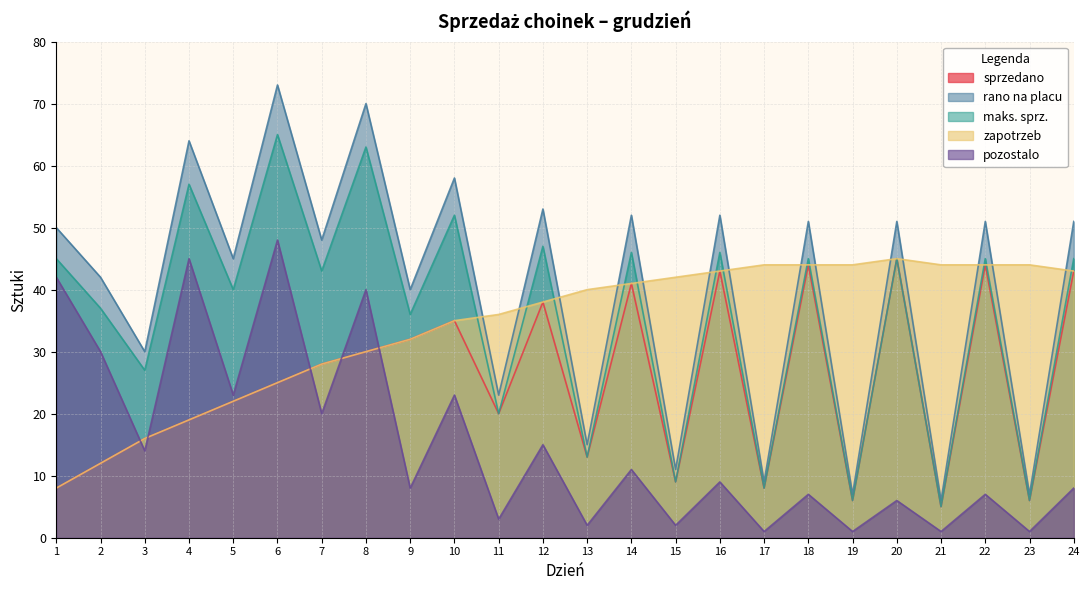

How many data points in maks. sprz. are above 45?

7